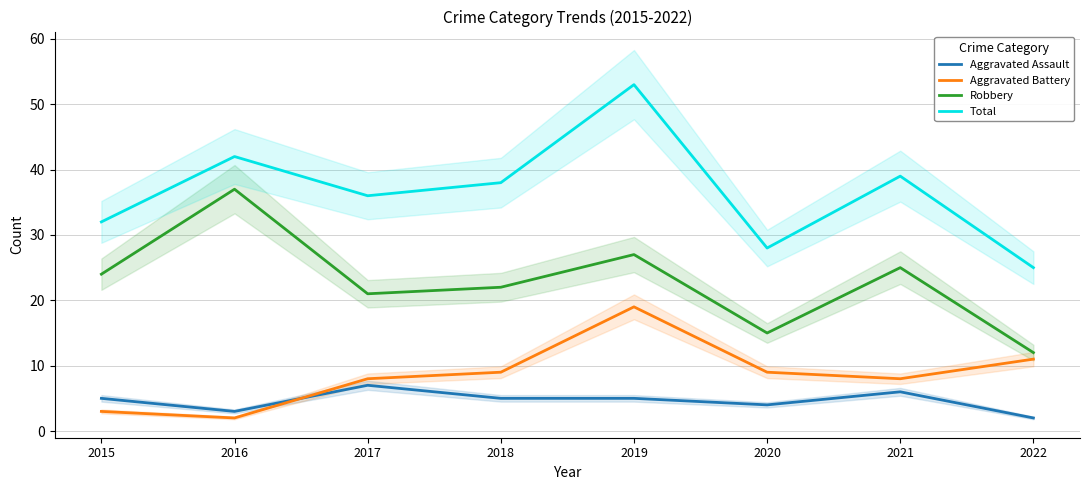

At which label does Aggravated Assault first exceed 5?

2017